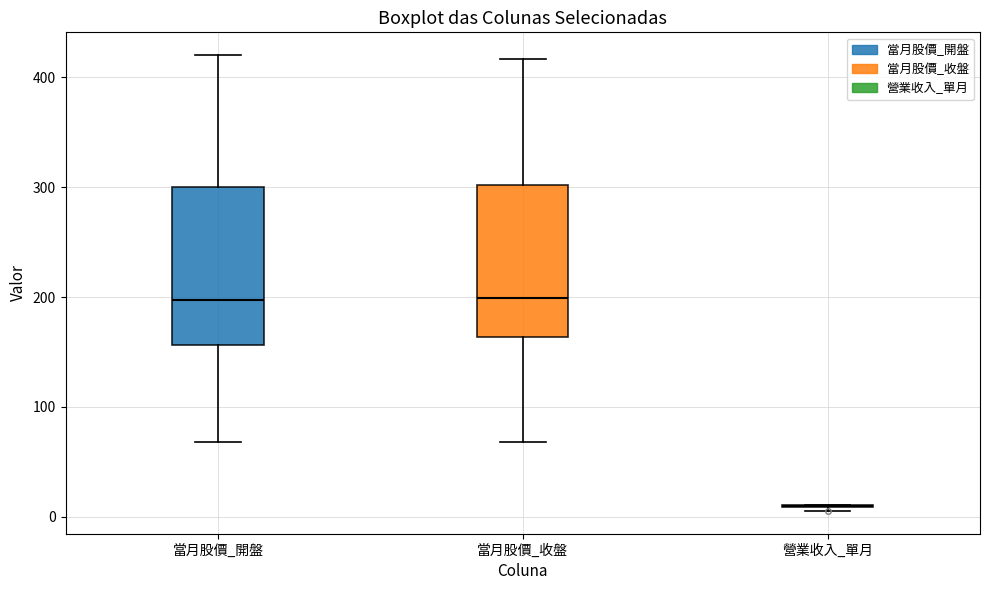

Where does the lower whisker of the box for 當月股價_開盤 end on the y-axis? The values are not printed on the chart, so give them approximately, as read against the axis.

70